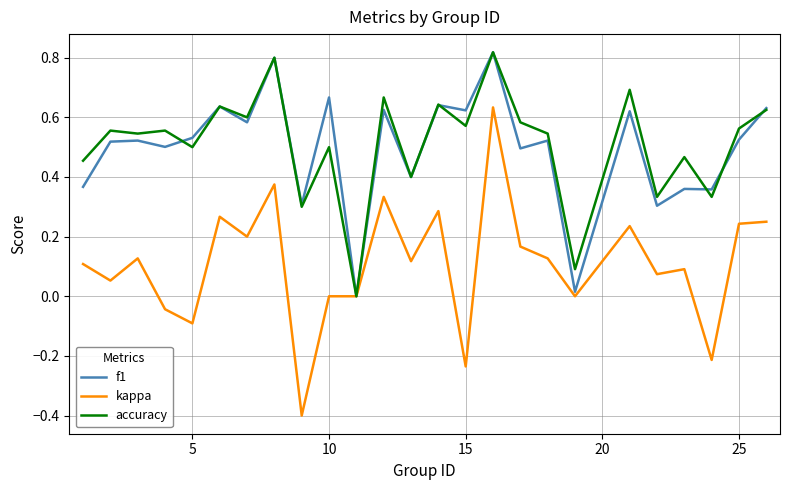

What is the minimum value shown in the chart?

-0.4